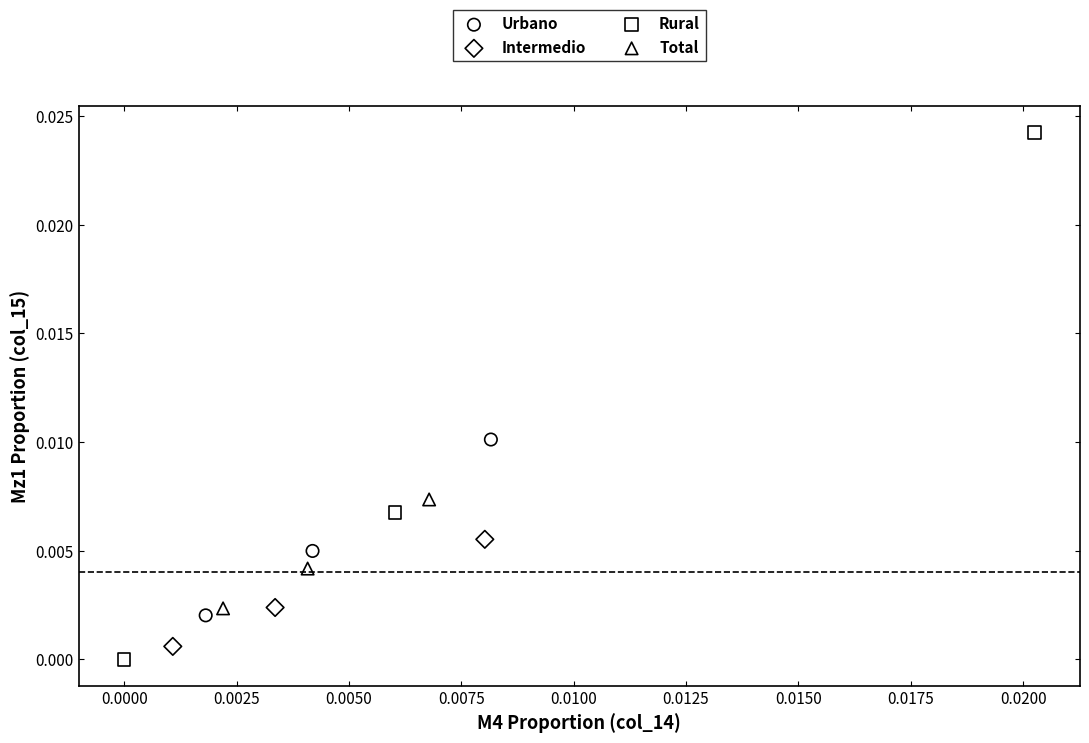

Which series reaches the maximum Y coordinate?

Rural